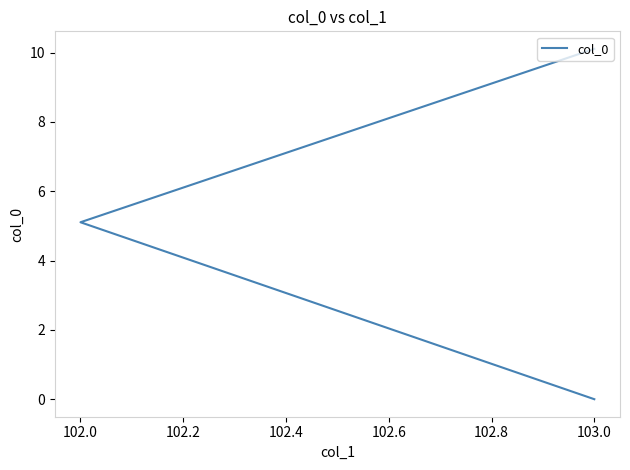

What is the difference between the maximum and second lowest values?

5.0